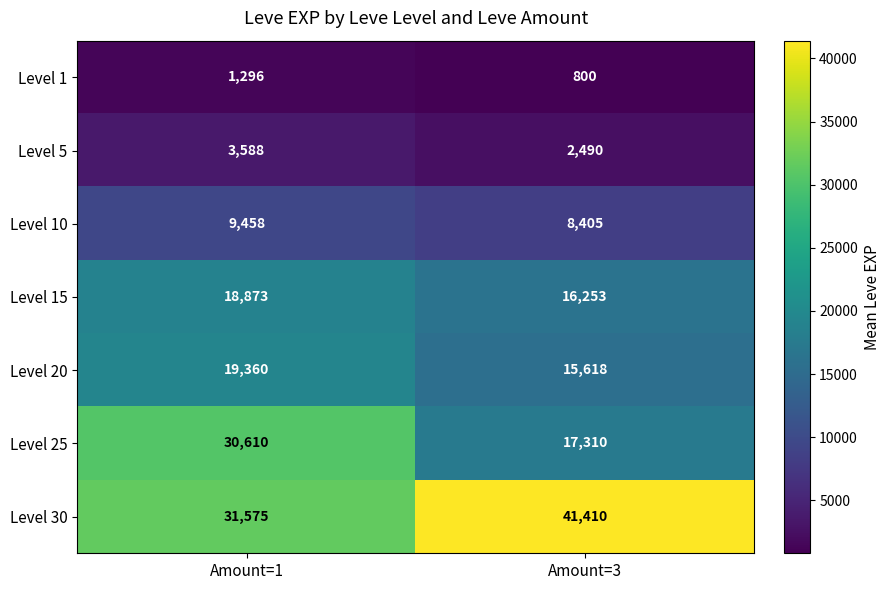

What is the difference between the highest and lowest values at Amount=3?

40610